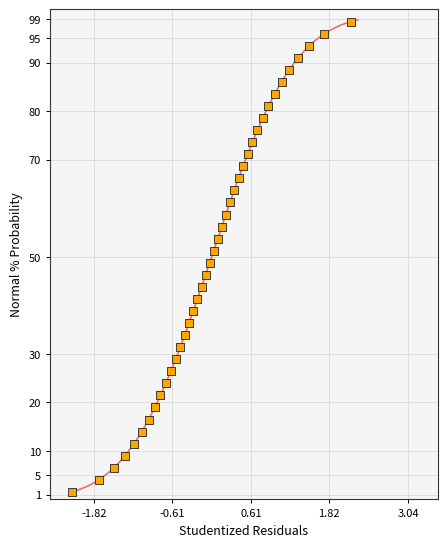

What is the range of X values (max minus min)?

4.3